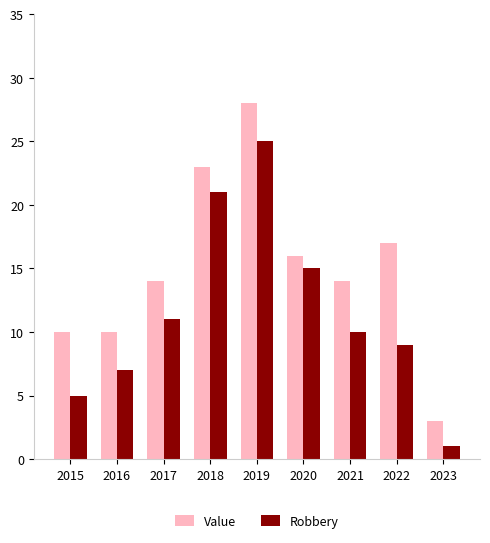

What is the average value of the Value series?

15